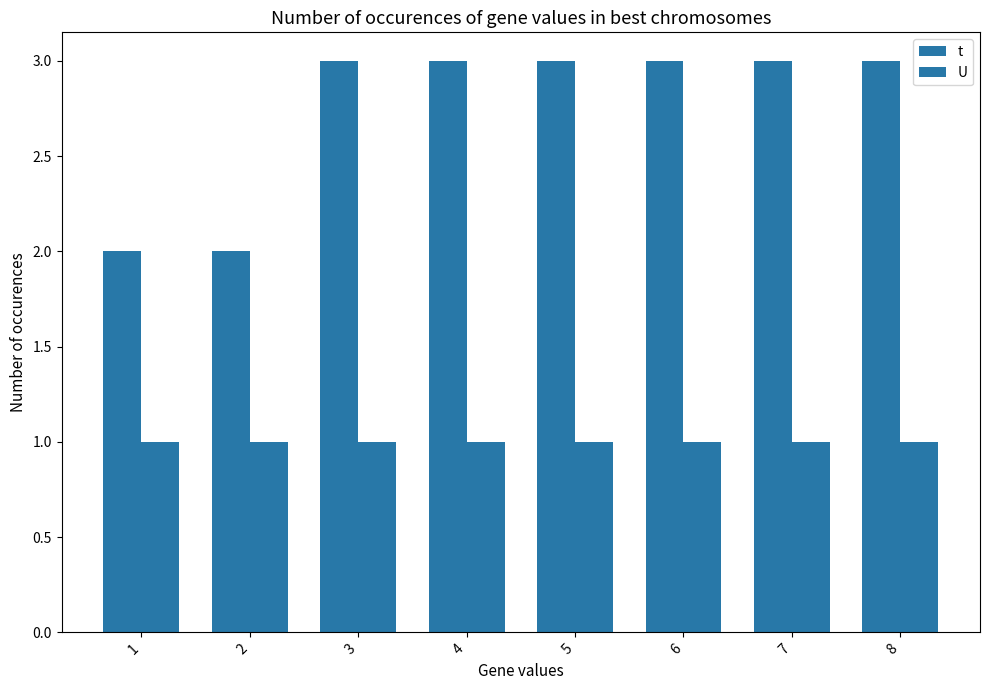

Count the number of categories in the chart.

8